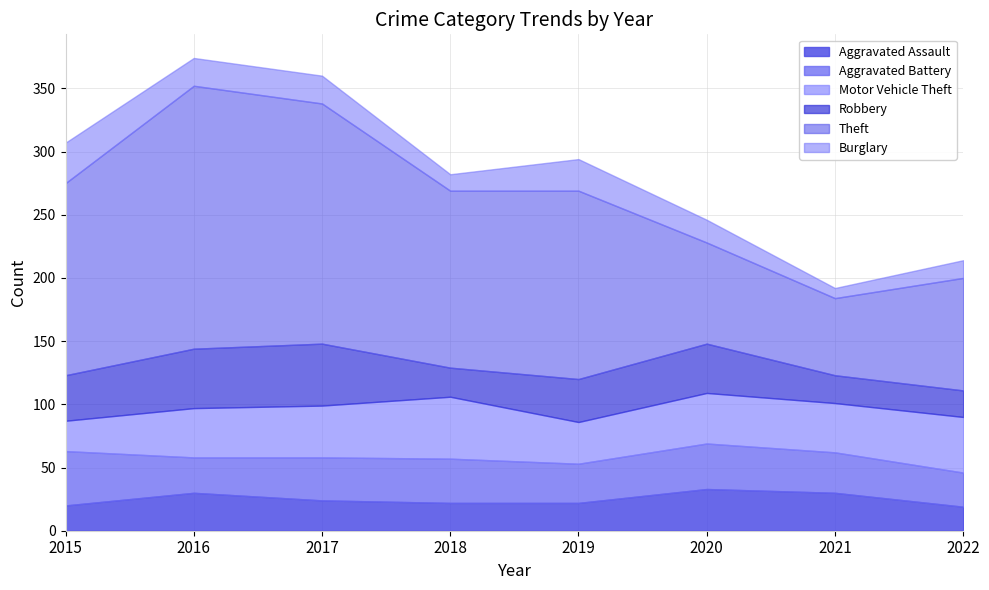

True or false: Theft and Aggravated Battery intersect in this chart.

False